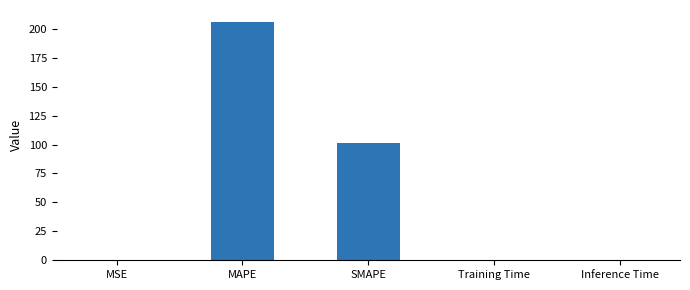

What is the maximum value shown in the chart?

206.0